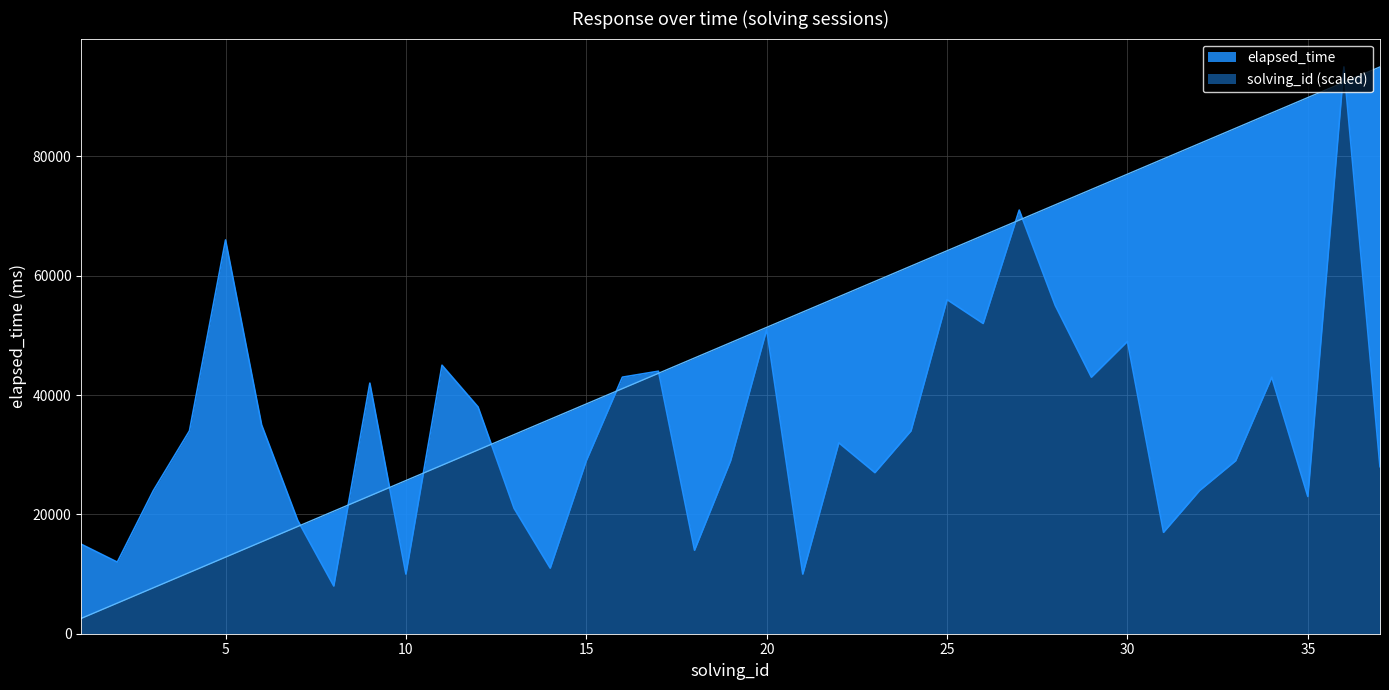

Rank the series at 11 from lowest to highest value.

solving_id, elapsed_time